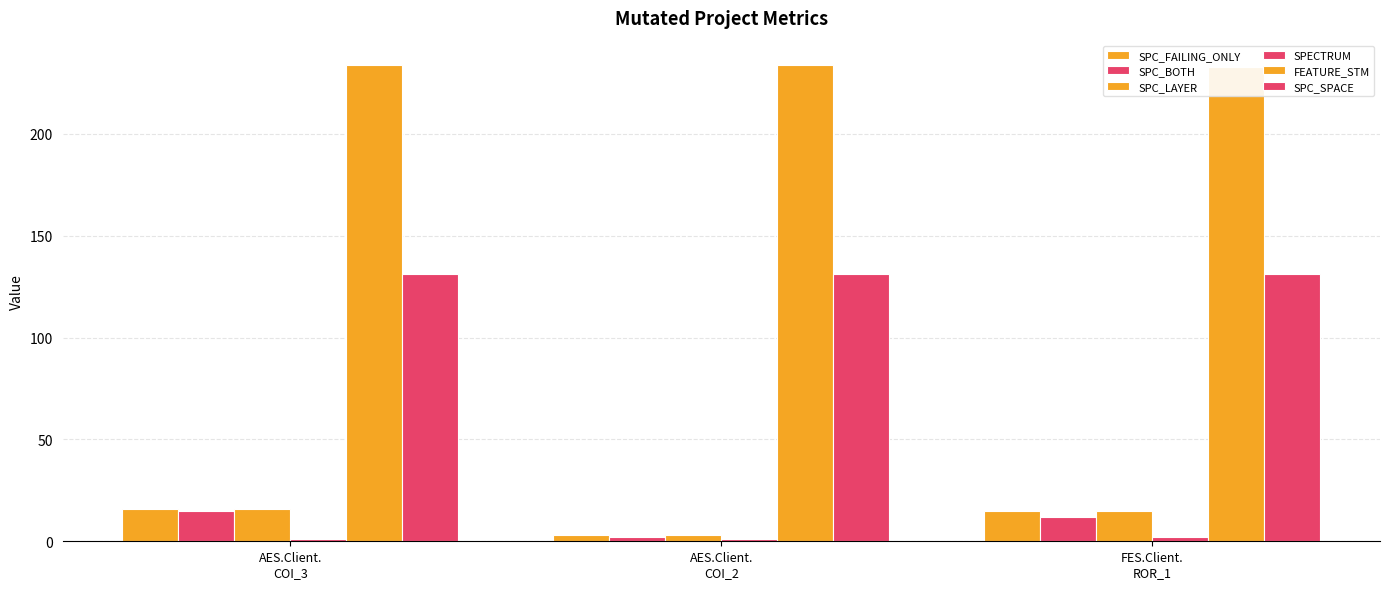

At which category is the sum across all series the highest?

AES.Client.
COI_3